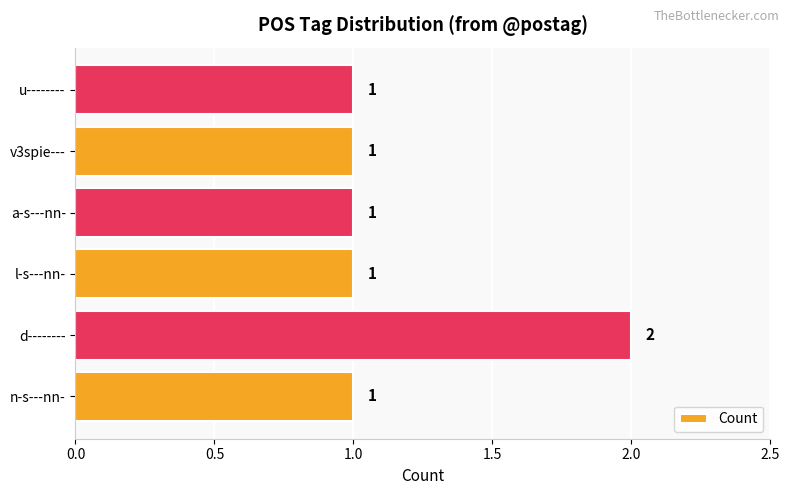

Reading top to bottom, extract all data points from this chart.

1	1	1	1	2	1